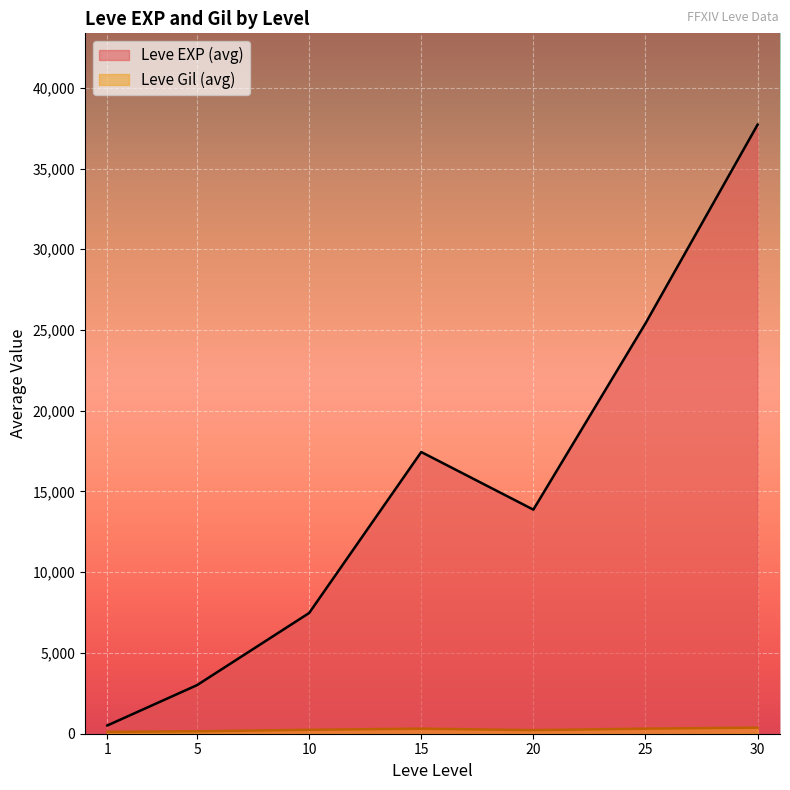

Which series has the widest spread of values?

Leve EXP (avg)